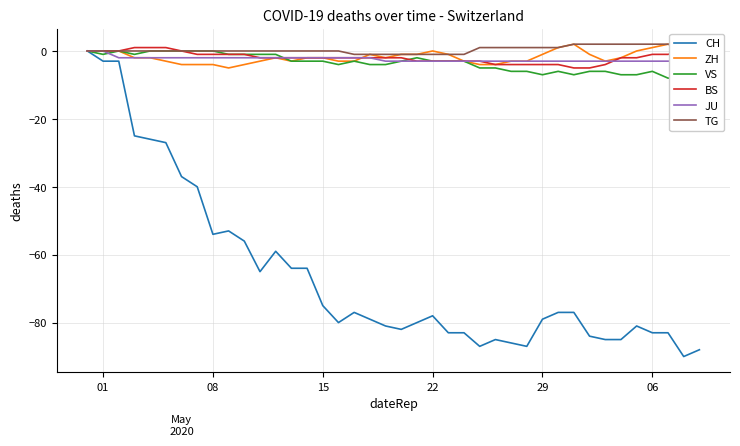

How many interior local peaks does the VS series have?

5